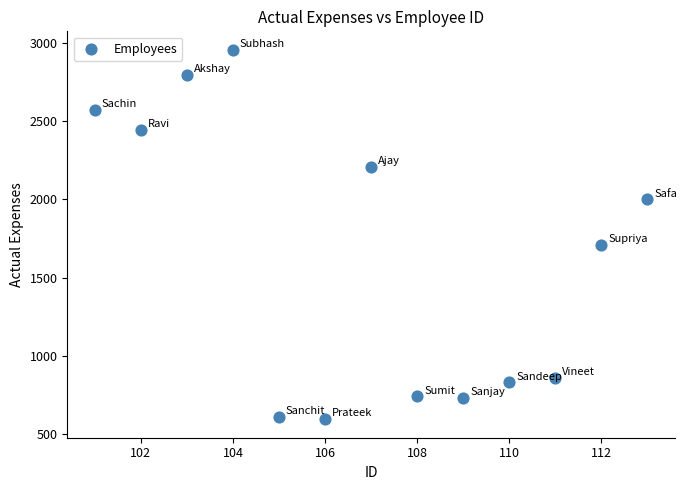

What is the range of Y values (max minus min)?

2365